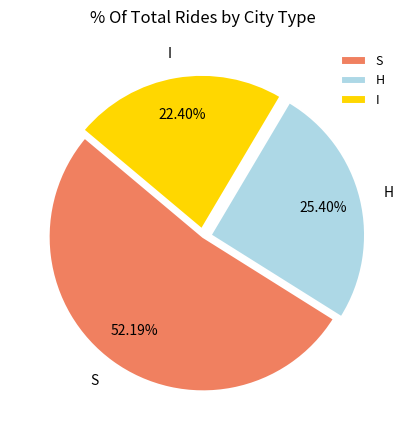

What percentage is NOT represented by S?

47.8%